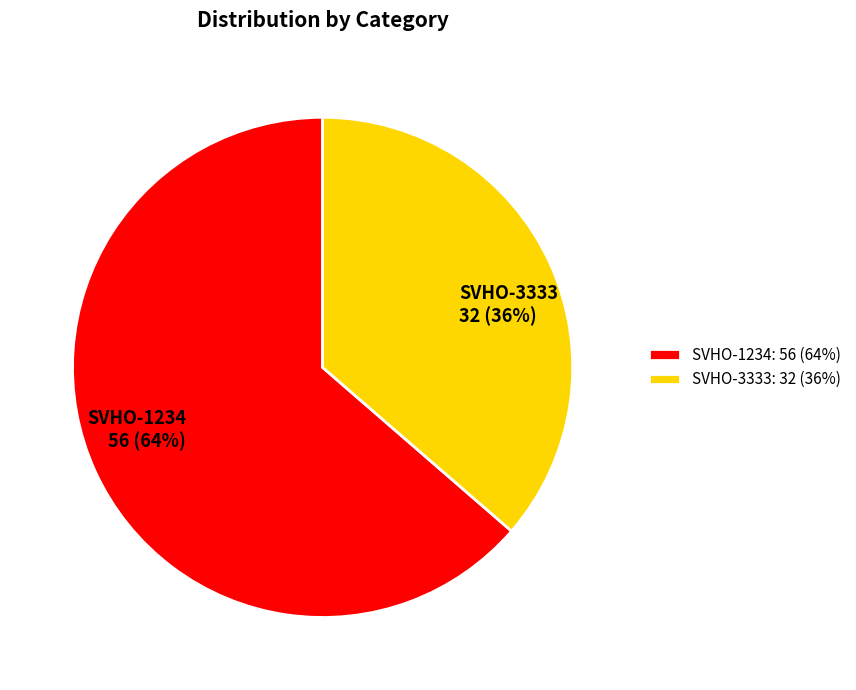

Do SVHO-1234 and SVHO-3333 together represent more than half of the pie?

Yes